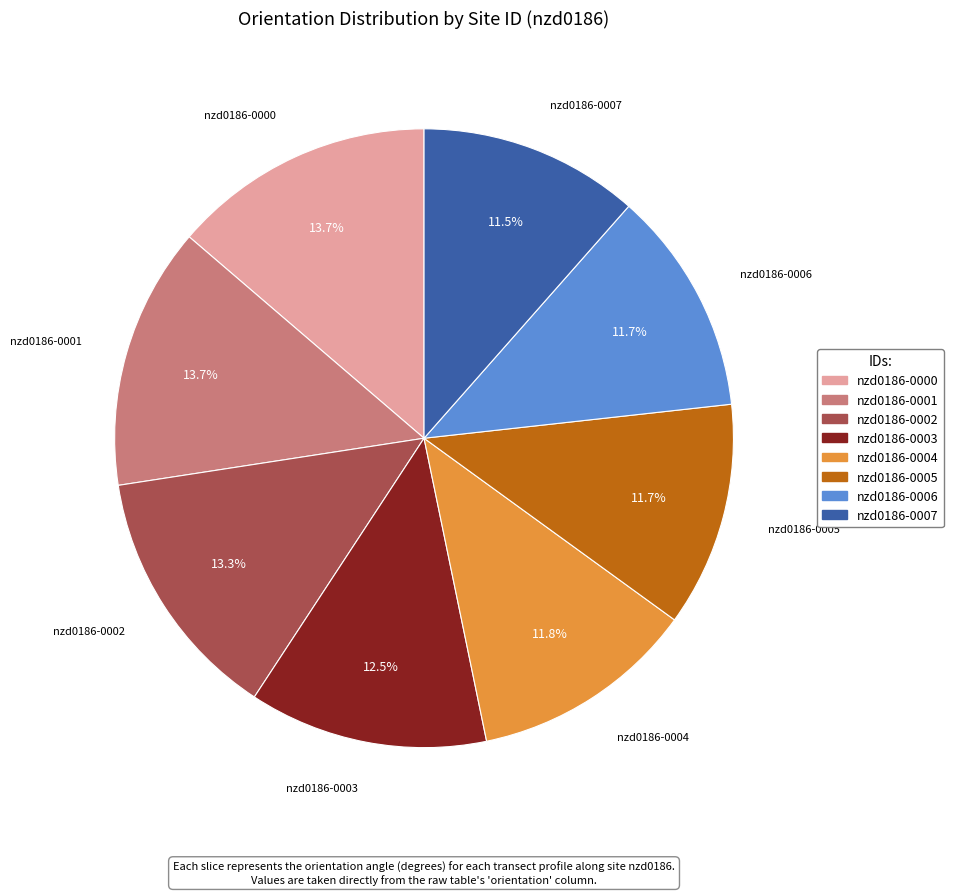

What is the total percentage of nzd0186-0007 and nzd0186-0001?

25.2%